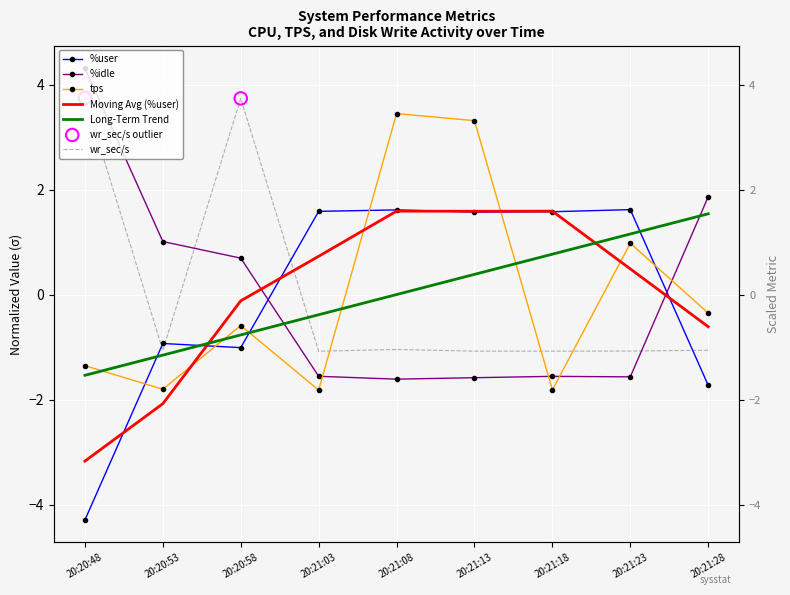

Which series contains the highest Y value?

%idle